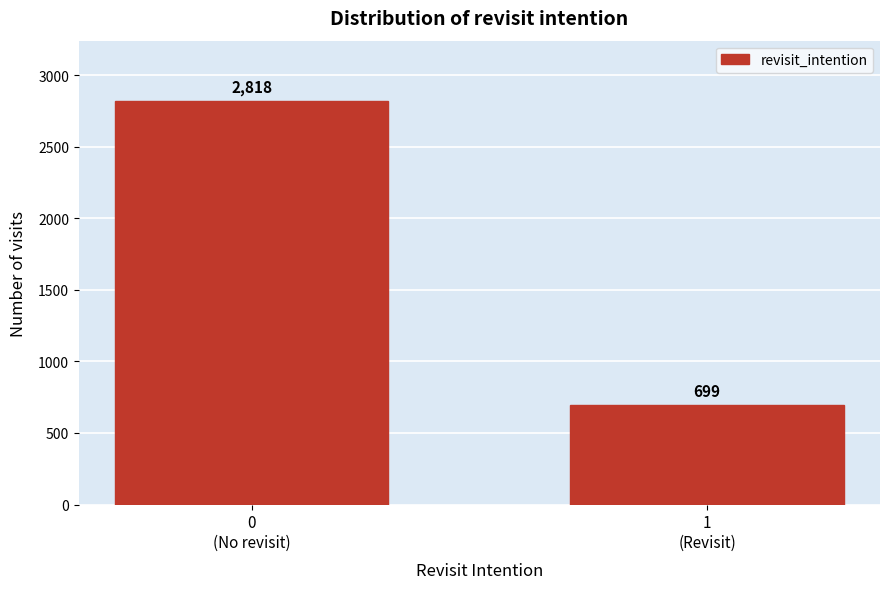

Reading left to right, transcribe all the data shown in this chart.

2818	699